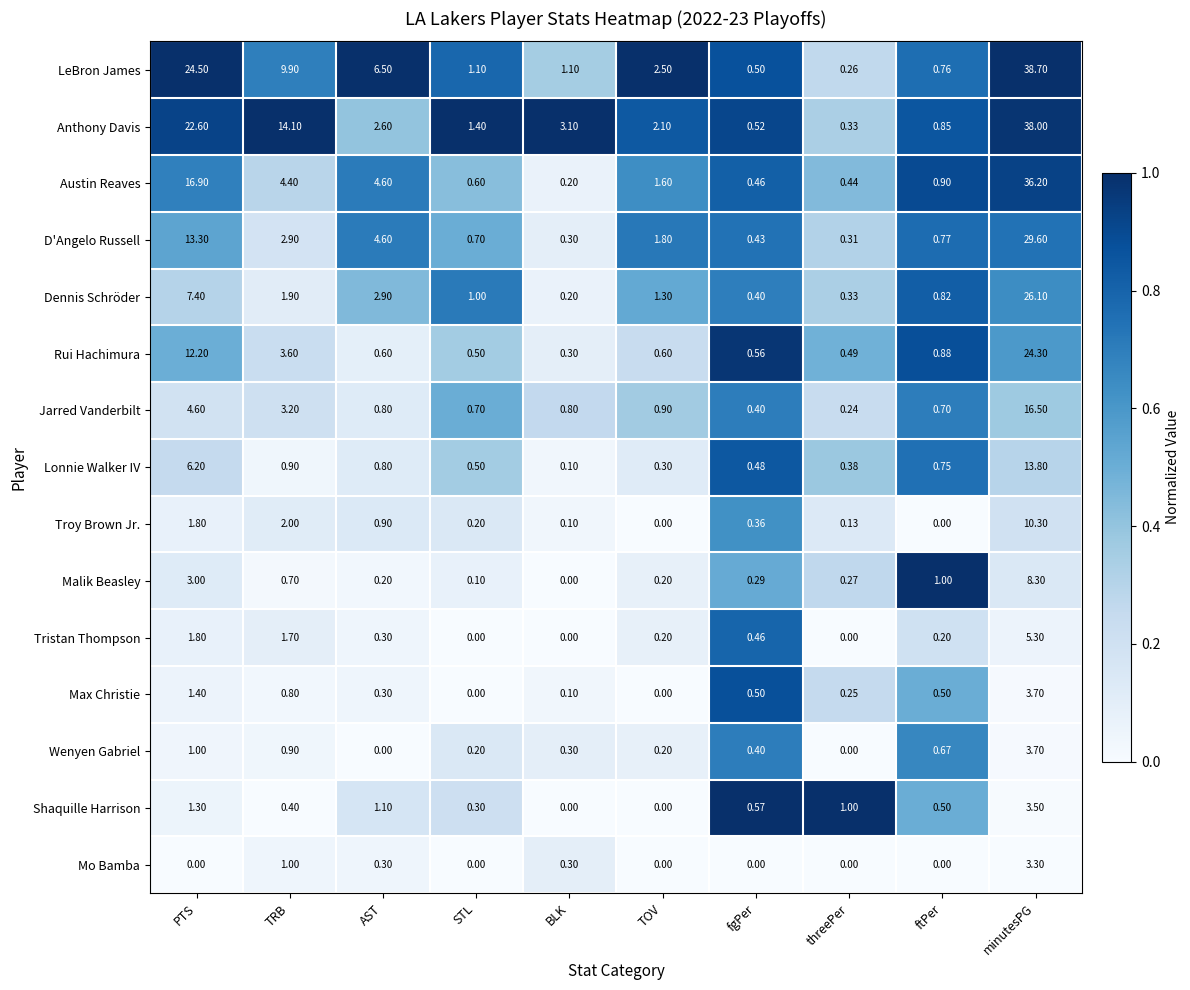

Count the number of categories in the chart.

10